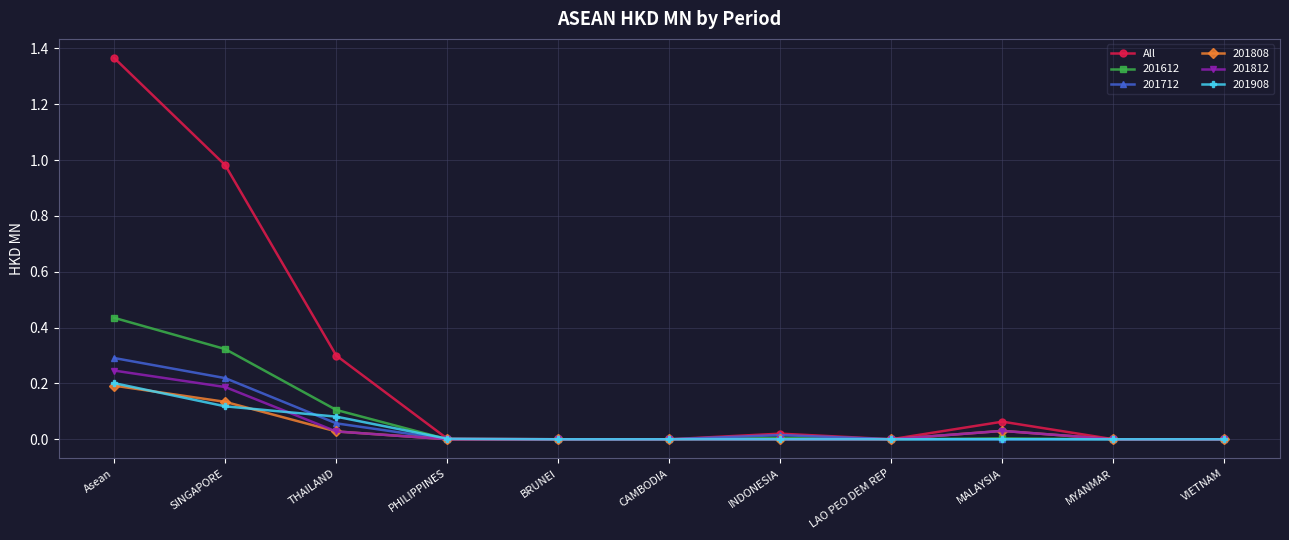

What is the label of the 4th point from the left?

PHILIPPINES